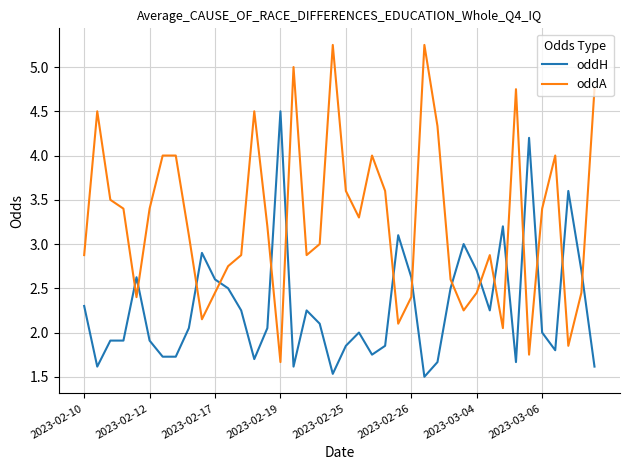

Which series has the largest total across all categories?

oddA